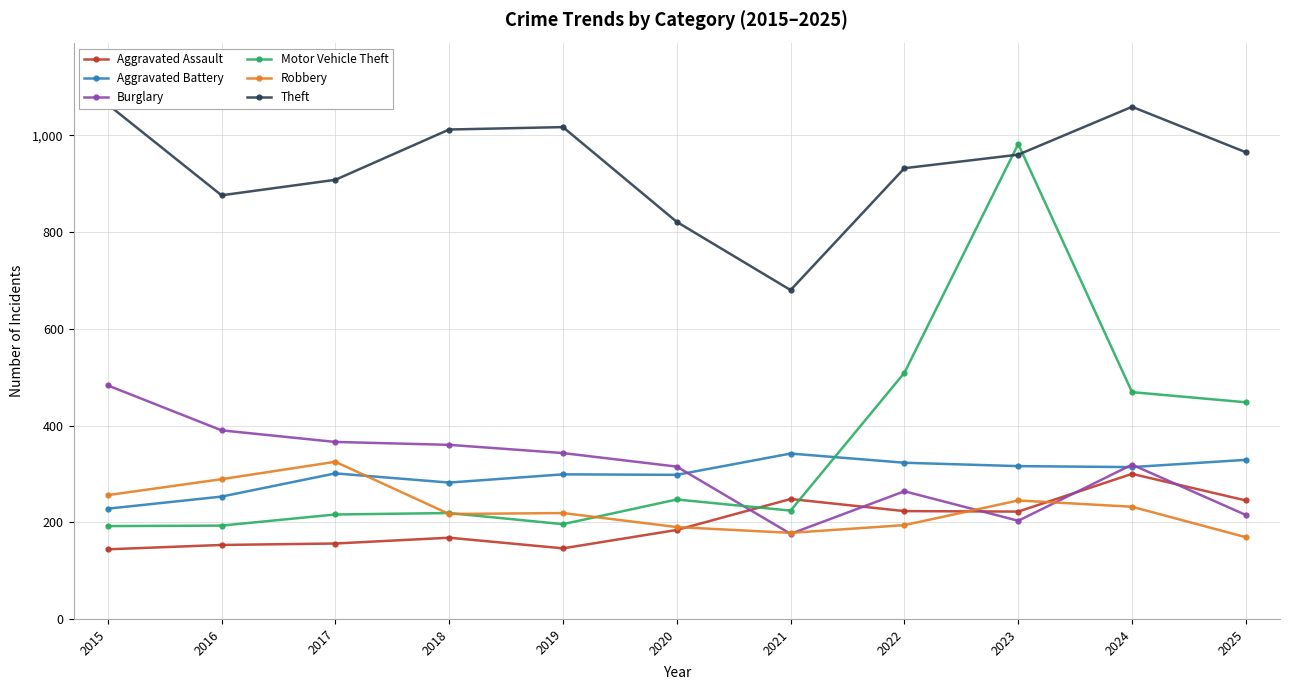

What value does the Theft series have at 2020, to the nearest 5?

820